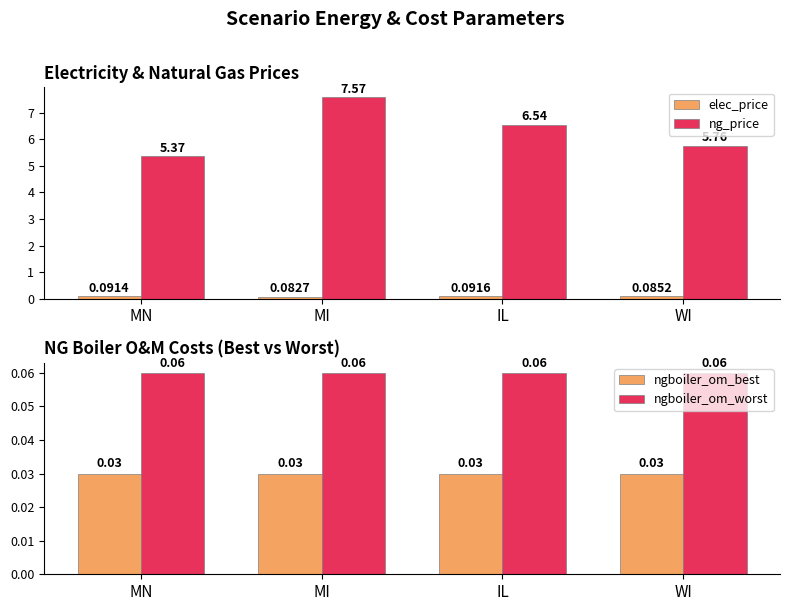

The value of ng_price at IL is 3.0. True or false?

False